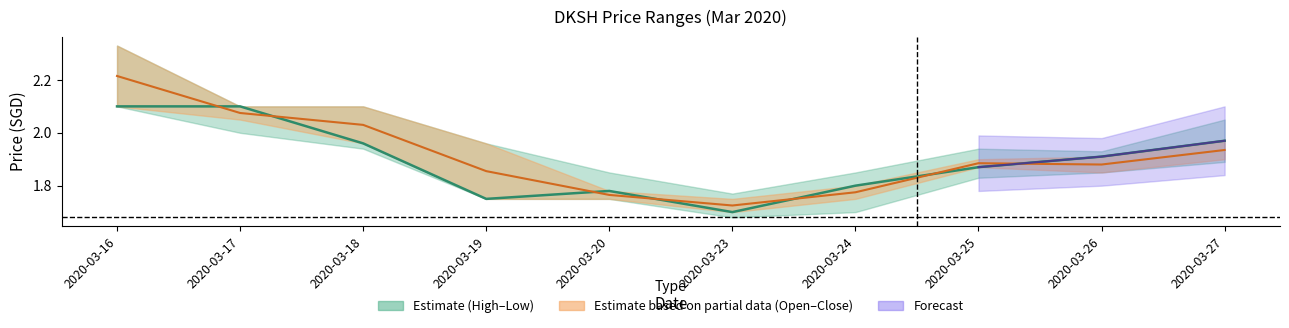

What is the difference between the maximum and minimum values in the close series?

0.4